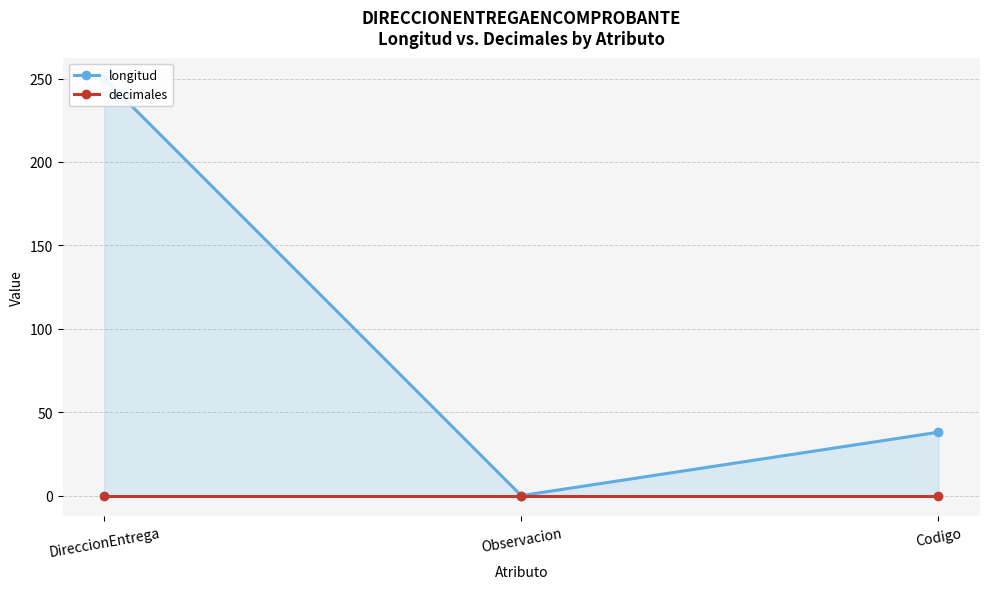

Between Observacion and Codigo, which series saw the biggest shift?

longitud